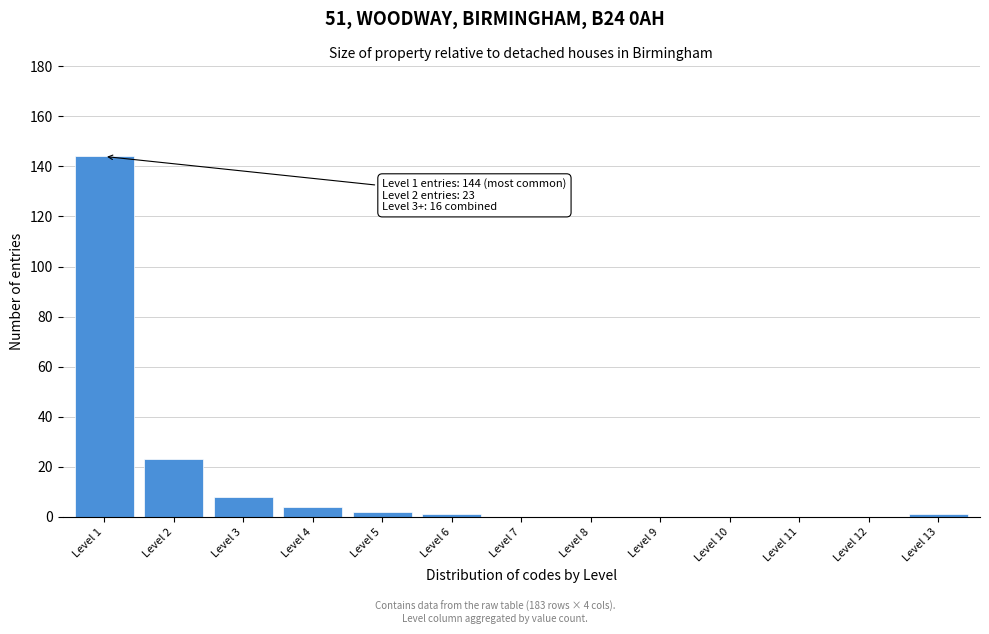

Reading left to right, what are all the values shown in this chart?

Level 1=144	Level 2=23	Level 3=8	Level 4=4	Level 5=2	Level 6=1	Level 7=0	Level 8=0	Level 9=0	Level 10=0	Level 11=0	Level 12=0	Level 13=1